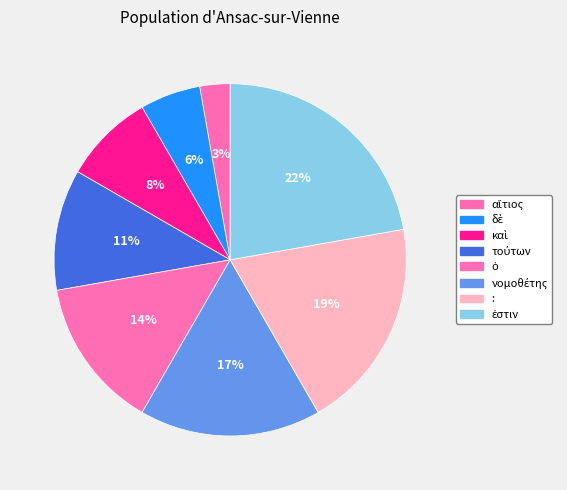

How many slices are in this pie chart?

8